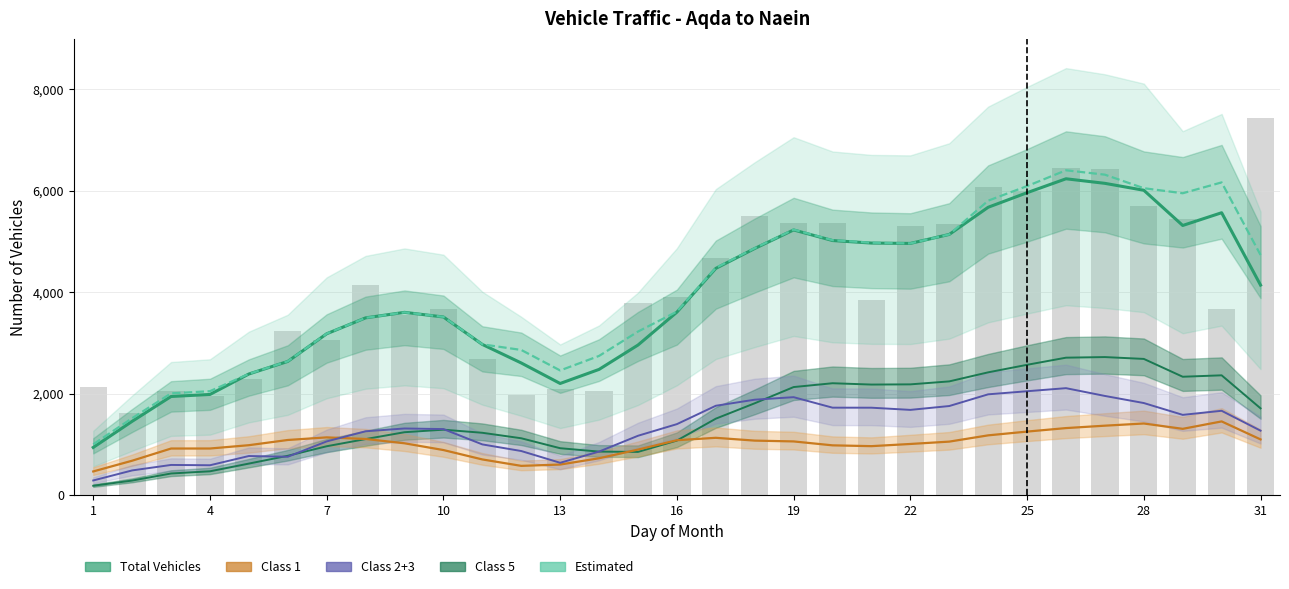

Is the value of Total Vehicles at 26 greater than the value of Class 5 at 13?

Yes